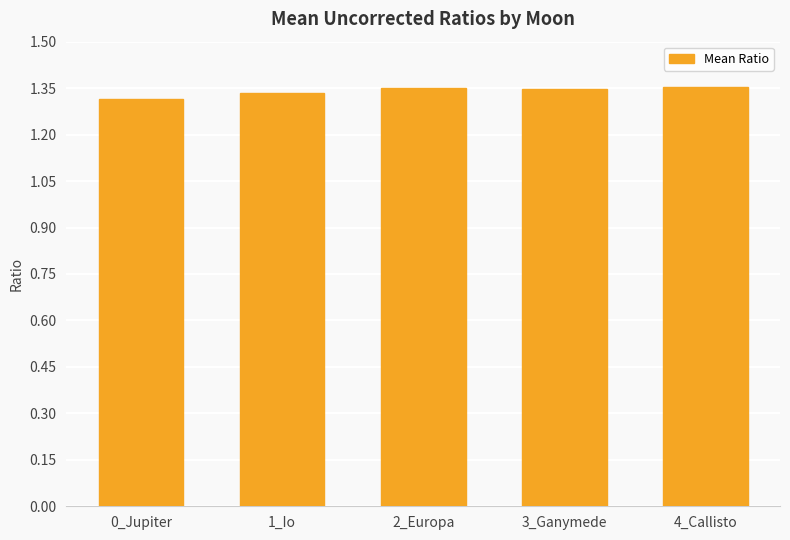

Does the chart contain stacked bars?

No